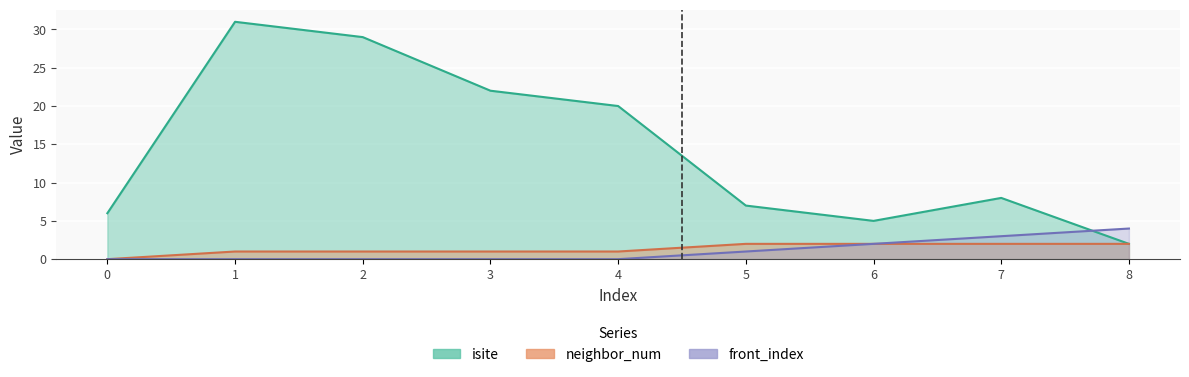

Between 2 and 7, which series saw the biggest shift?

isite